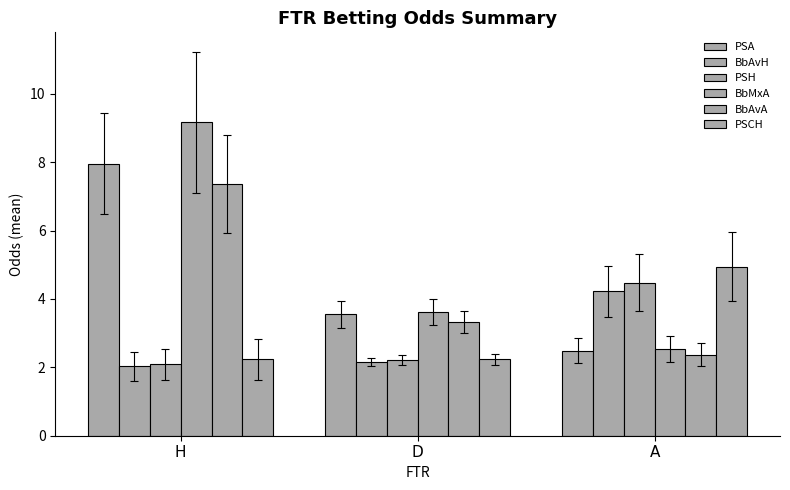

How many data points does each series have?

3